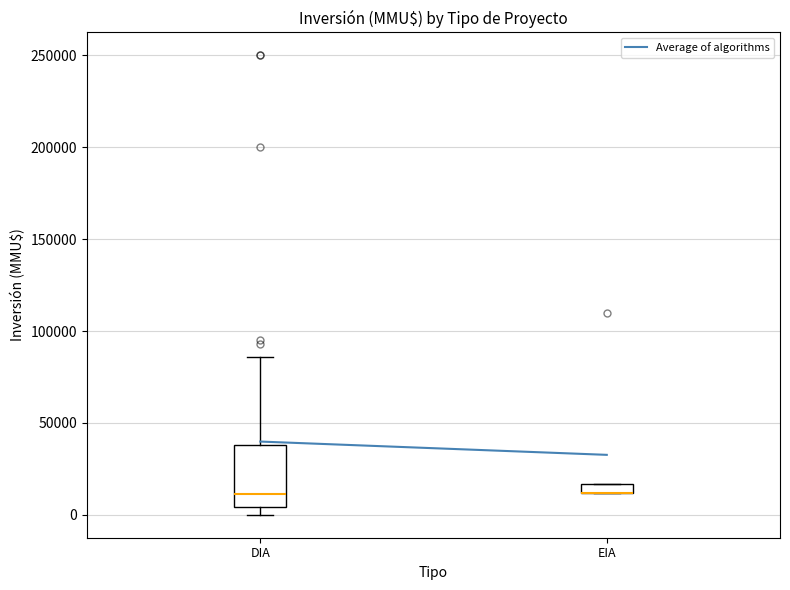

Comparing the boxes themselves (not the whiskers), which one is the tallest?

DIA